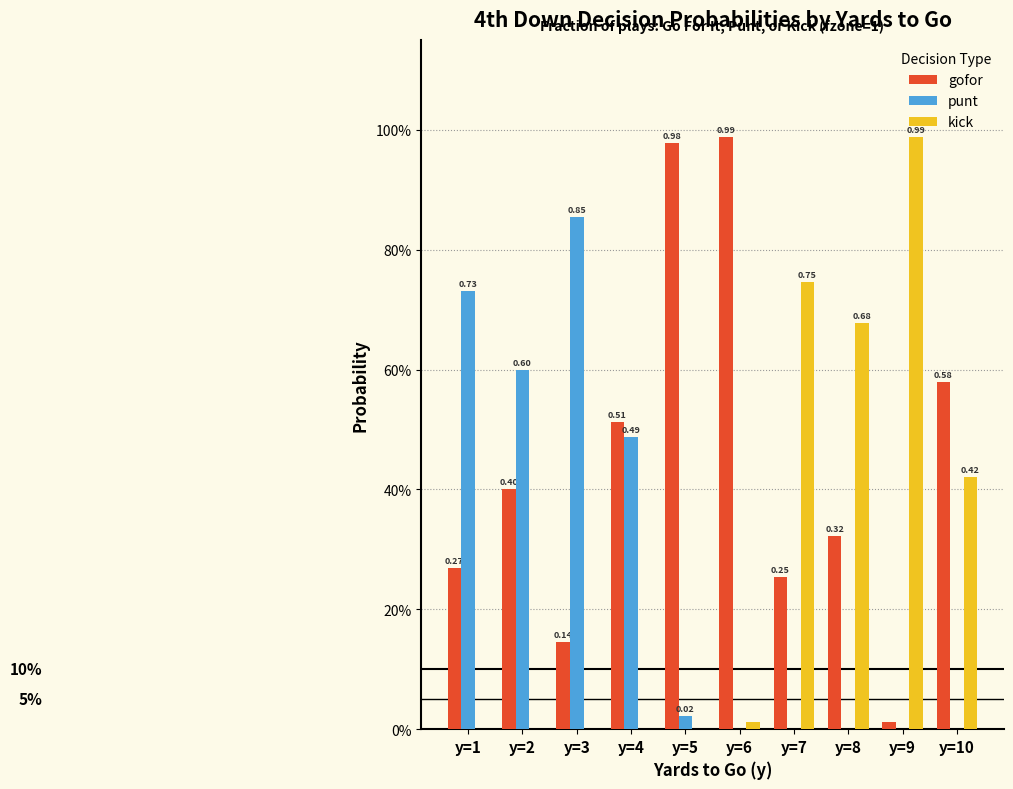

Between y=5 and y=7, which series saw the biggest shift?

kick